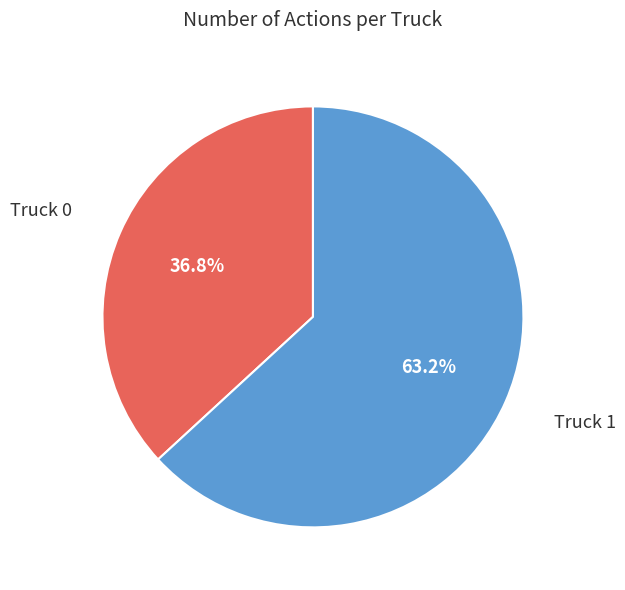

What portion of the pie excludes Truck 0?

63.2%